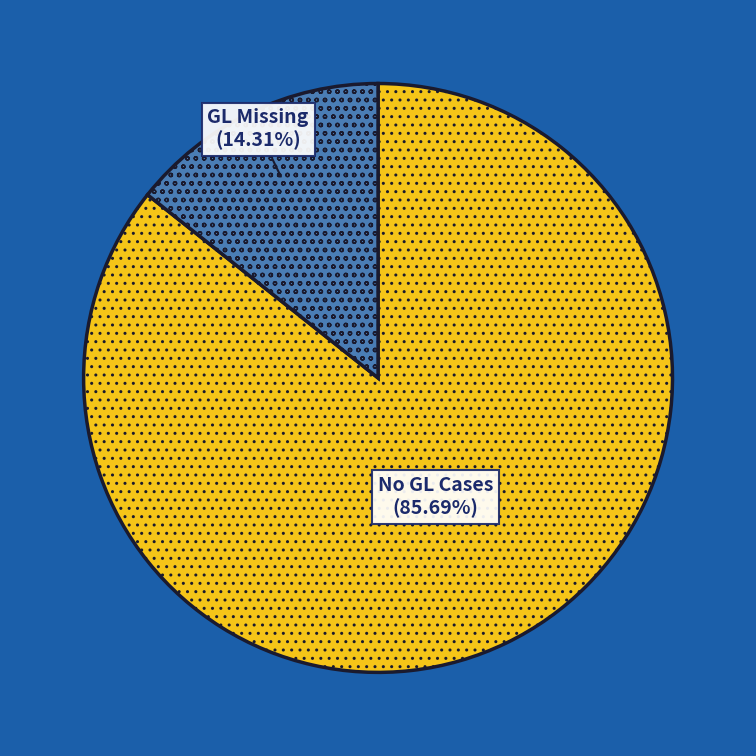

Do GL Missing and No GL Cases together represent more than half of the pie?

Yes